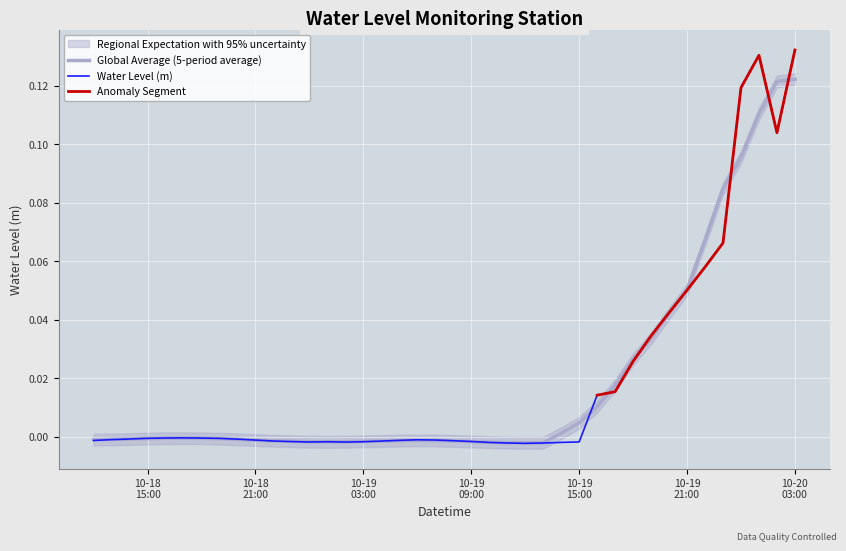

What is the sum of all values?

0.8